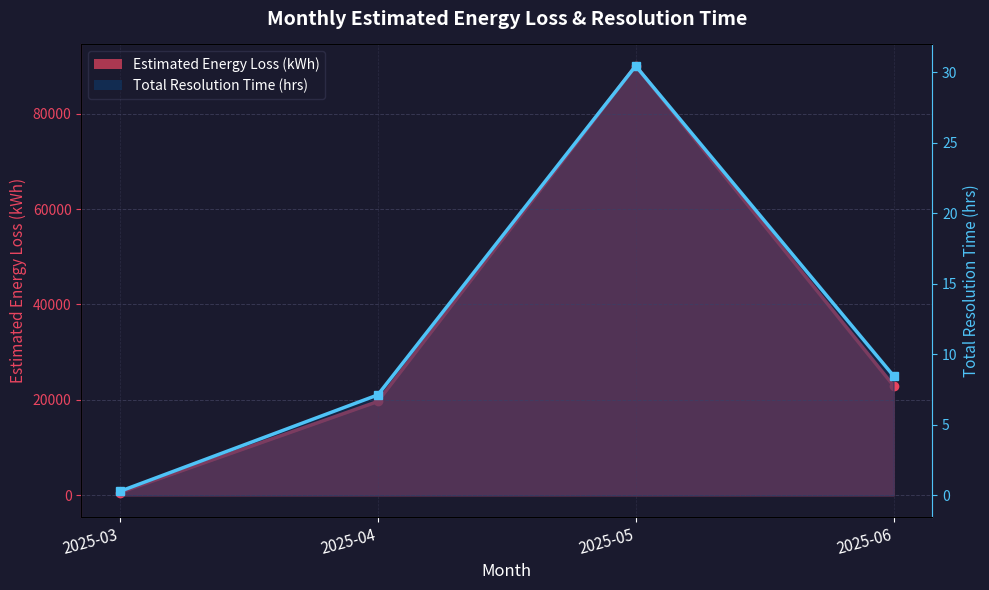

Which has a higher value, 2025-06 or 2025-04?

2025-06